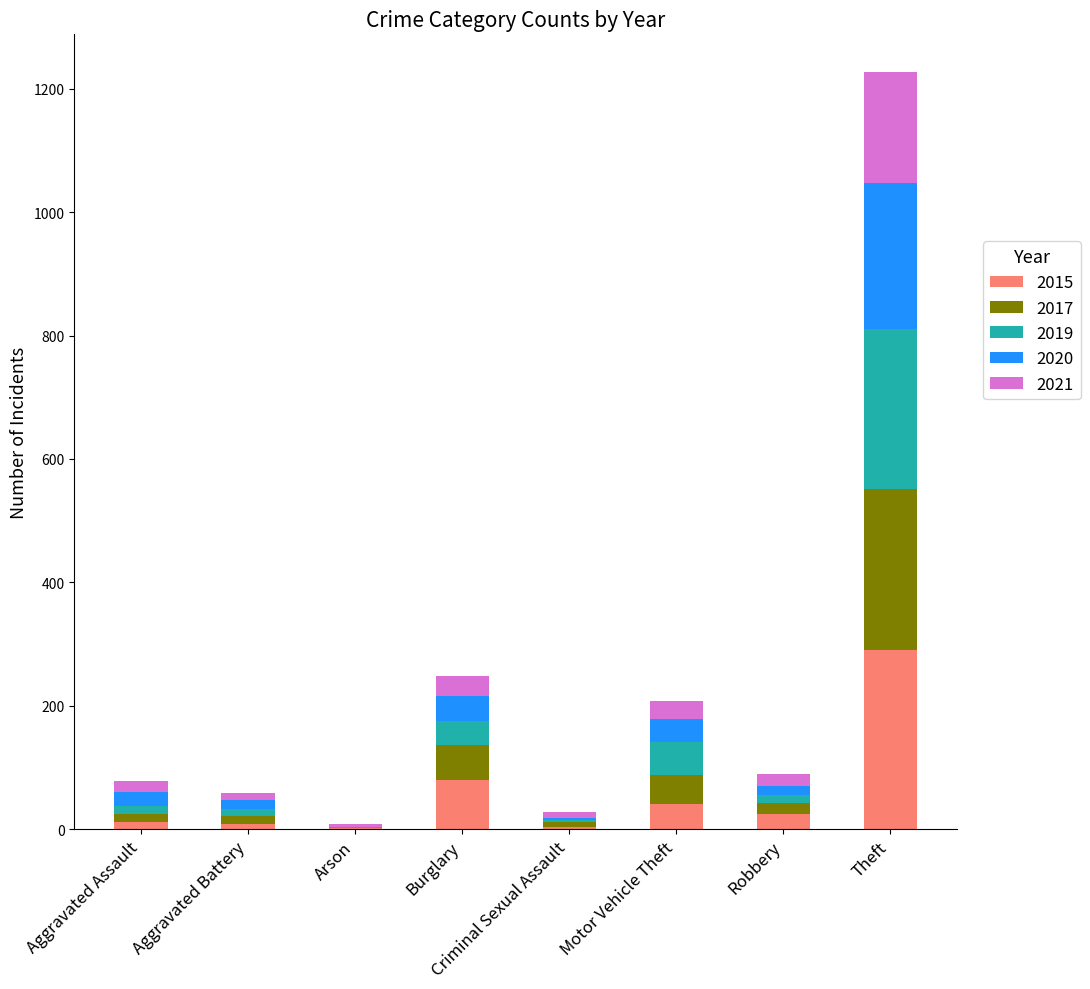

What is the sum of all 2015 values?

457